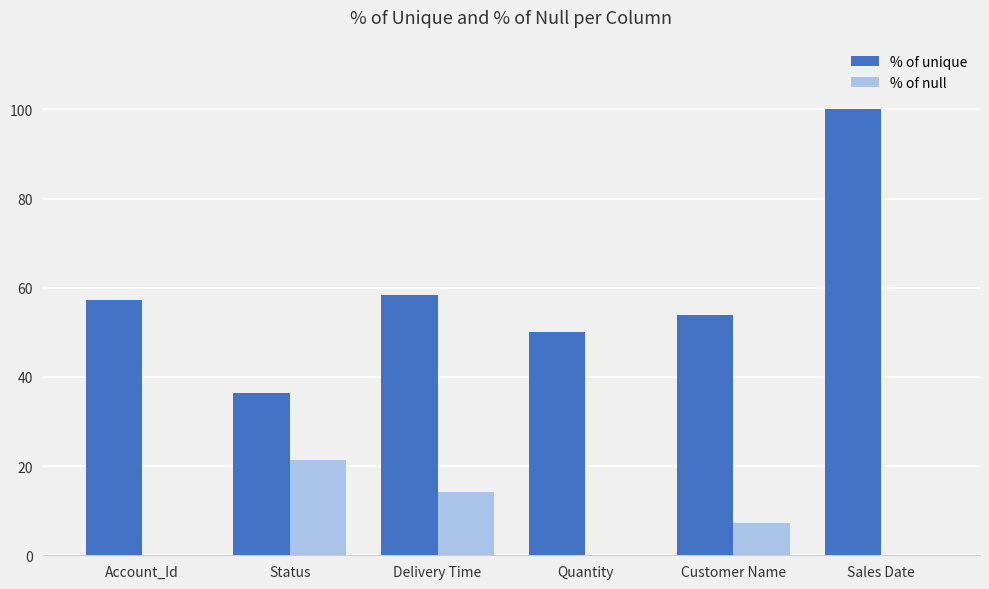

At which category is the sum across all series the highest?

Sales Date